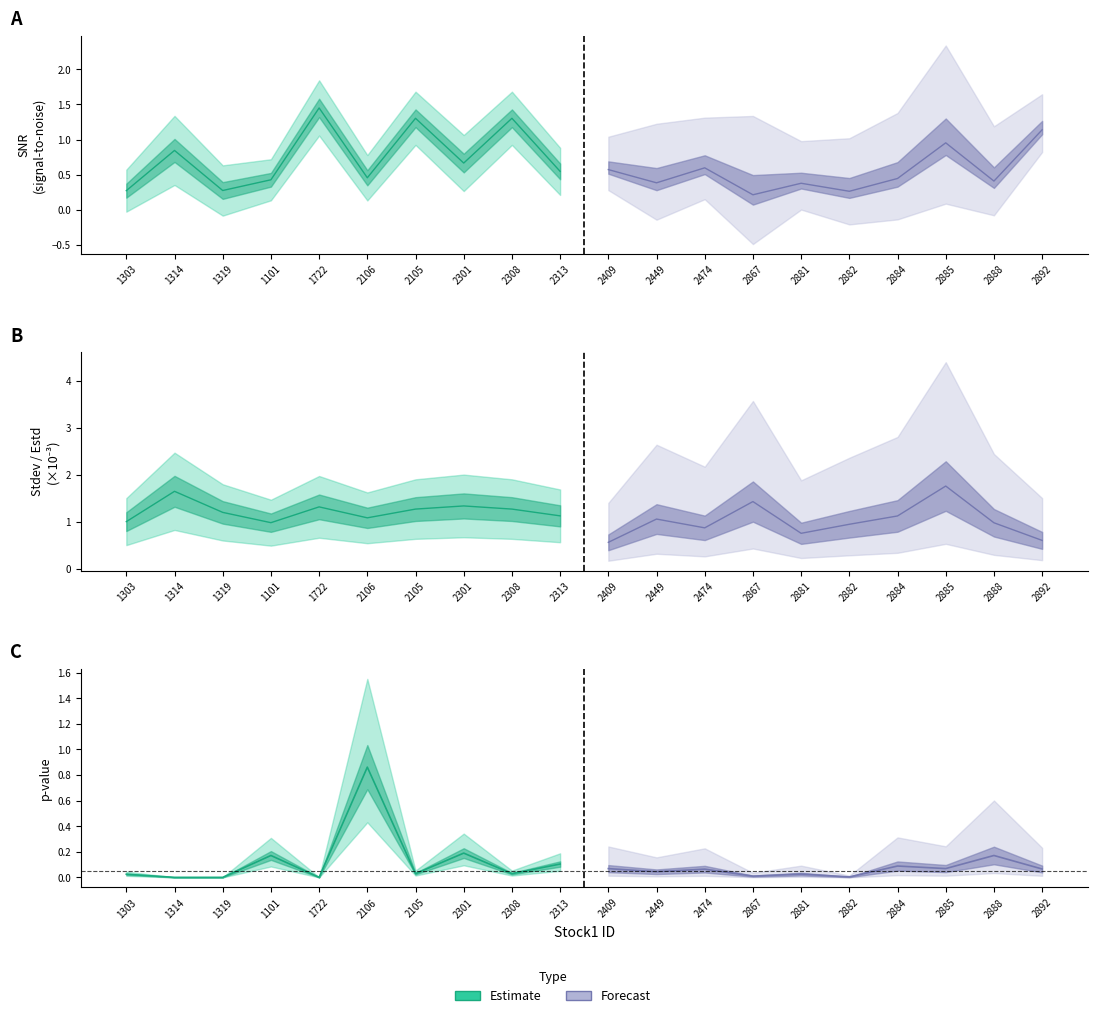

What is the maximum value for pval?

0.9